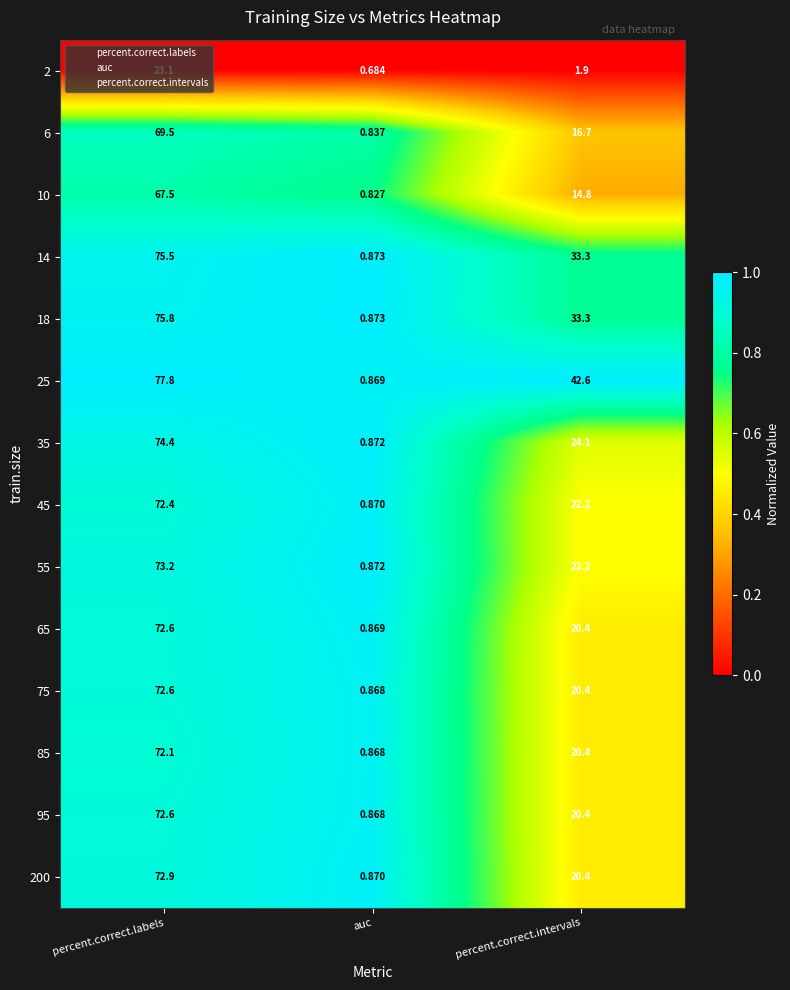

Where does the 85 series first go above 20?

percent.correct.labels